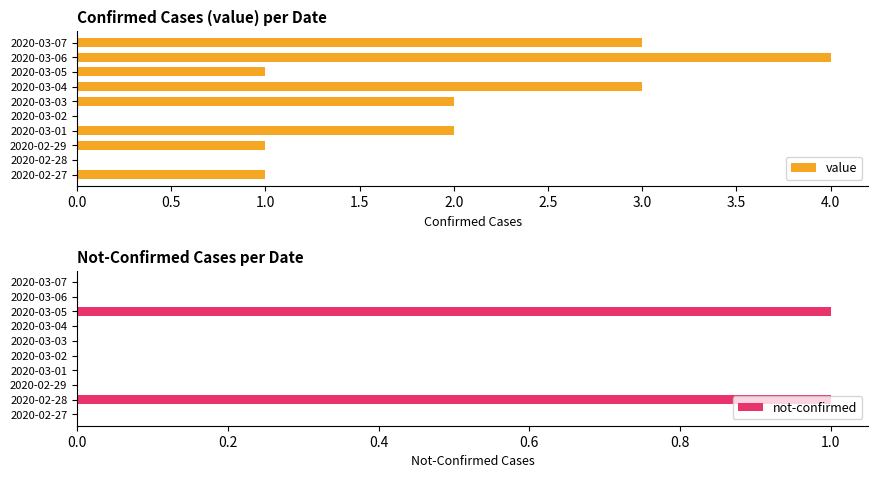

Rank the series by their average value, from highest to lowest.

value, not-confirmed